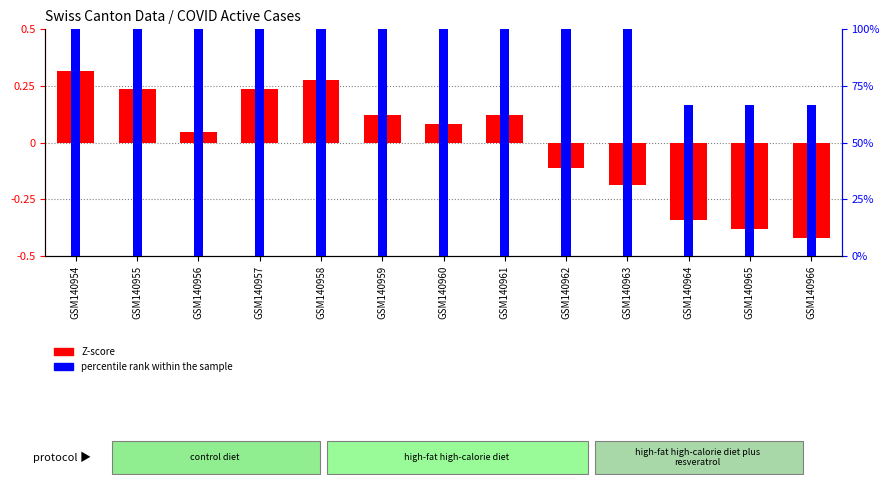

What is the average value of the percentile rank within the sample series?

92.3